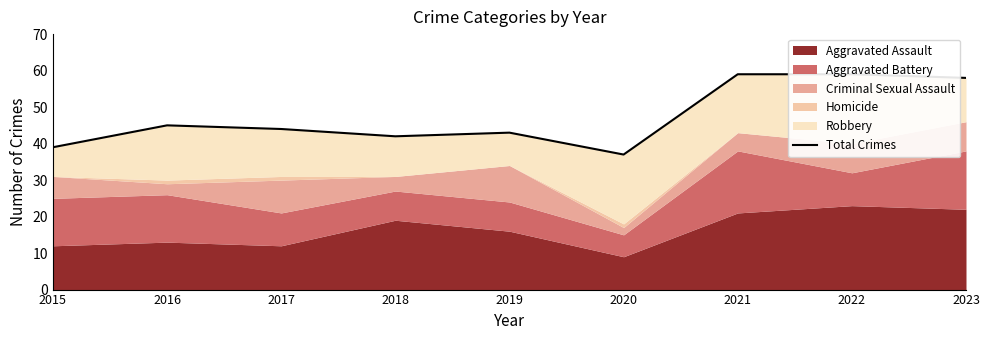

At which category does the chart reach its minimum across all series?

2020